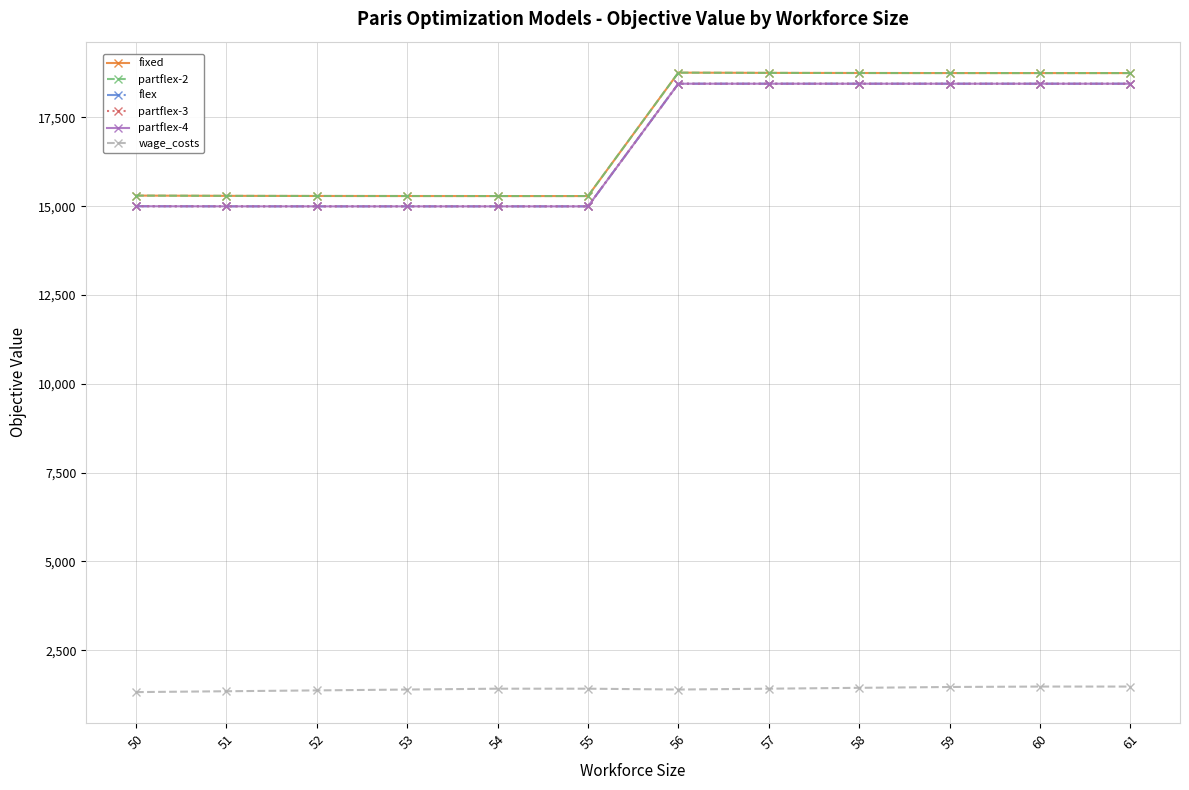

The value of fixed at 61 is 18746.5. True or false?

True